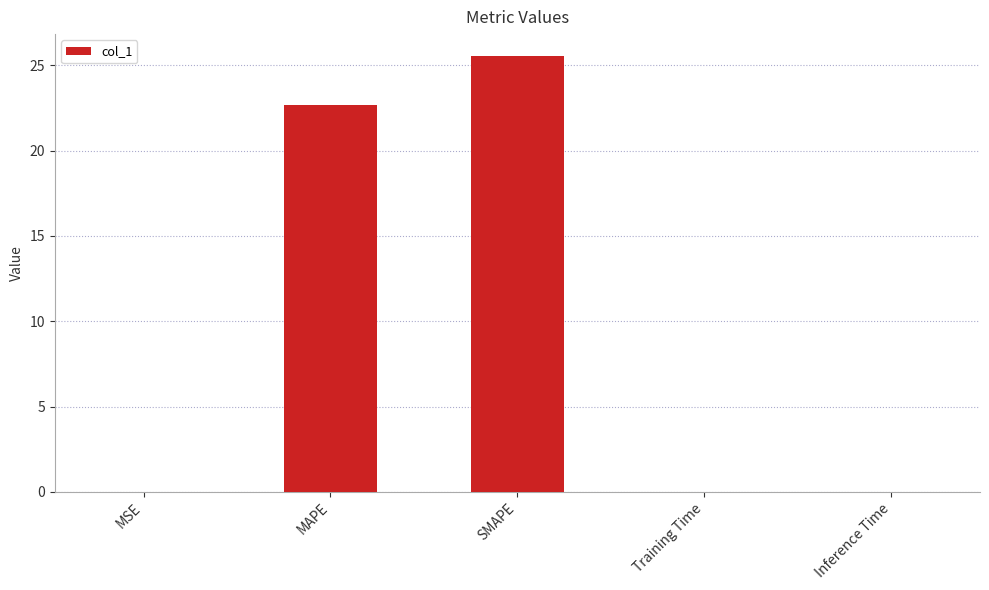

The chart shows a value of 25.6 at SMAPE. True or false?

True